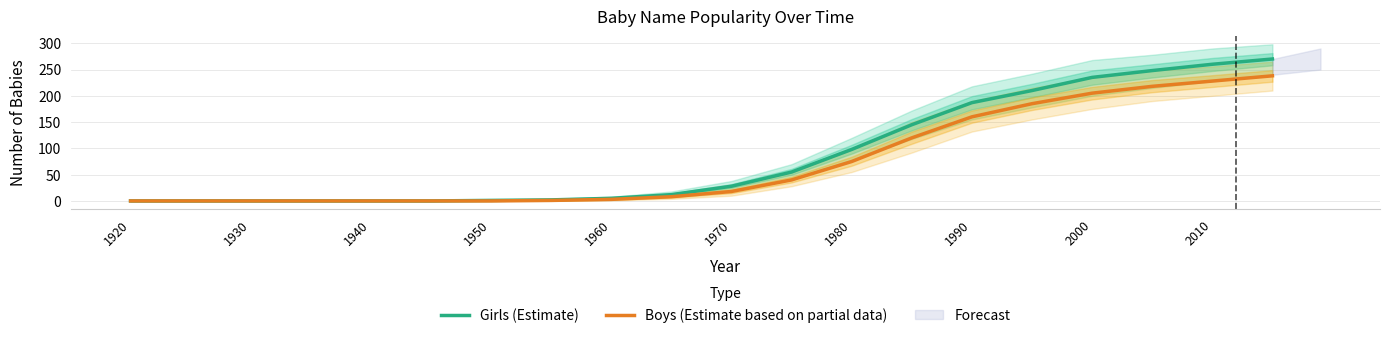

True or false: Girls (Estimate) has a value of 3 at 2000.

False